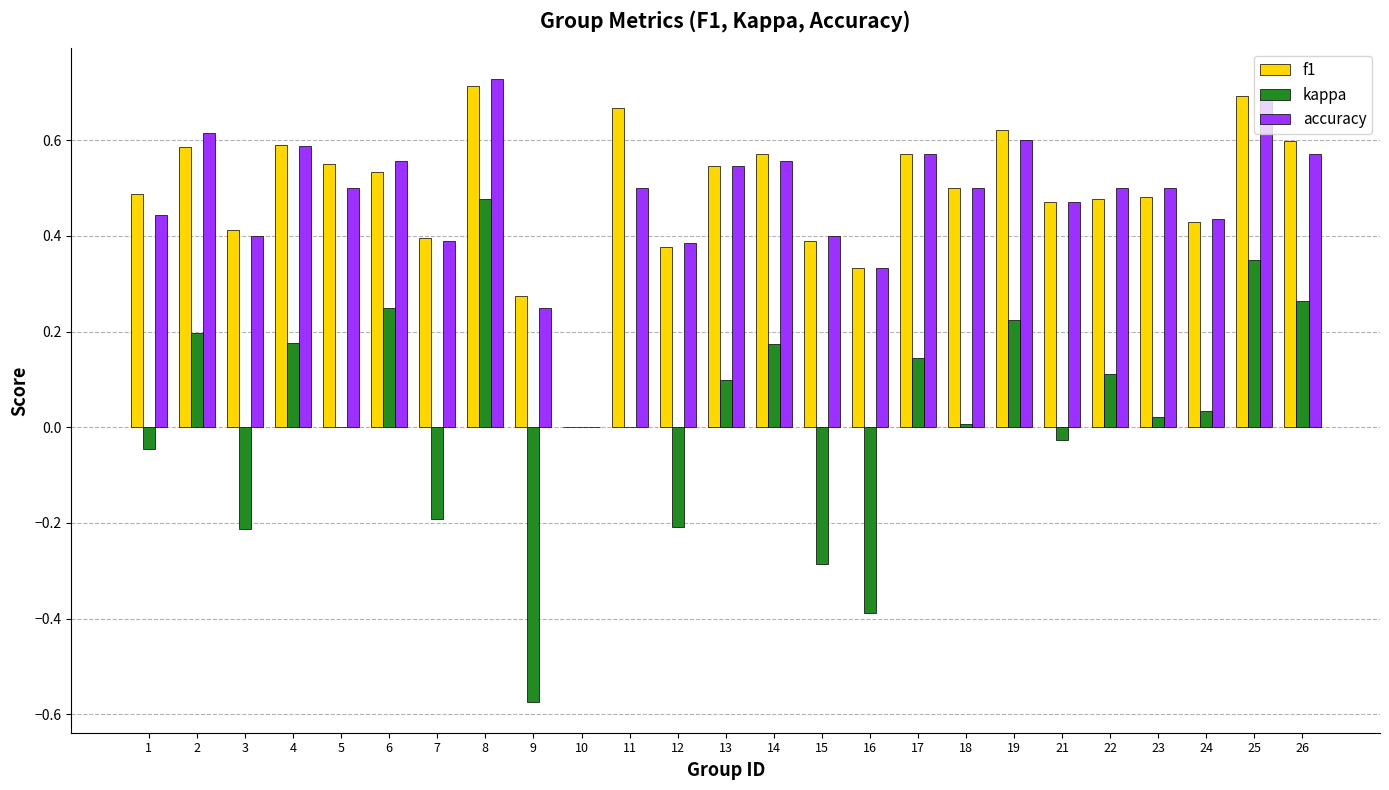

Is it true that f1 equals 0.3 at 2?

False